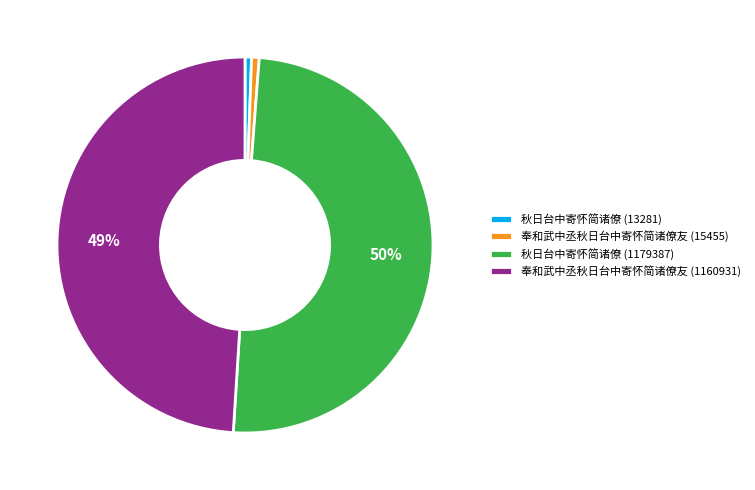

Is the sum of 秋日台中寄怀简诸僚 (1179387) and 奉和武中丞秋日台中寄怀简诸僚友 (15455) greater than half?

Yes